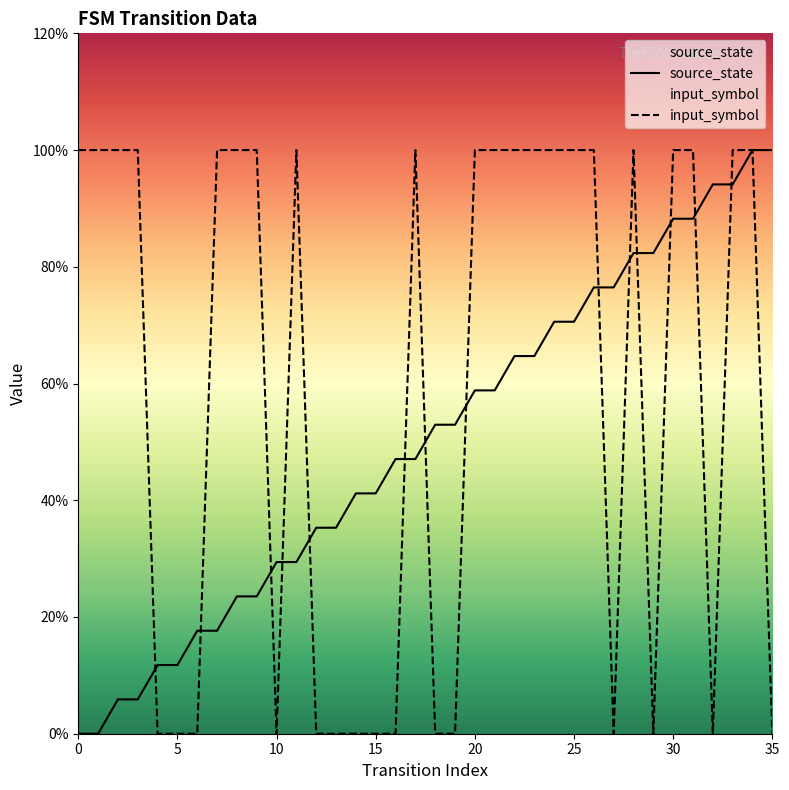

What is the value of the input_symbol point at the 18th from the left?

1.0